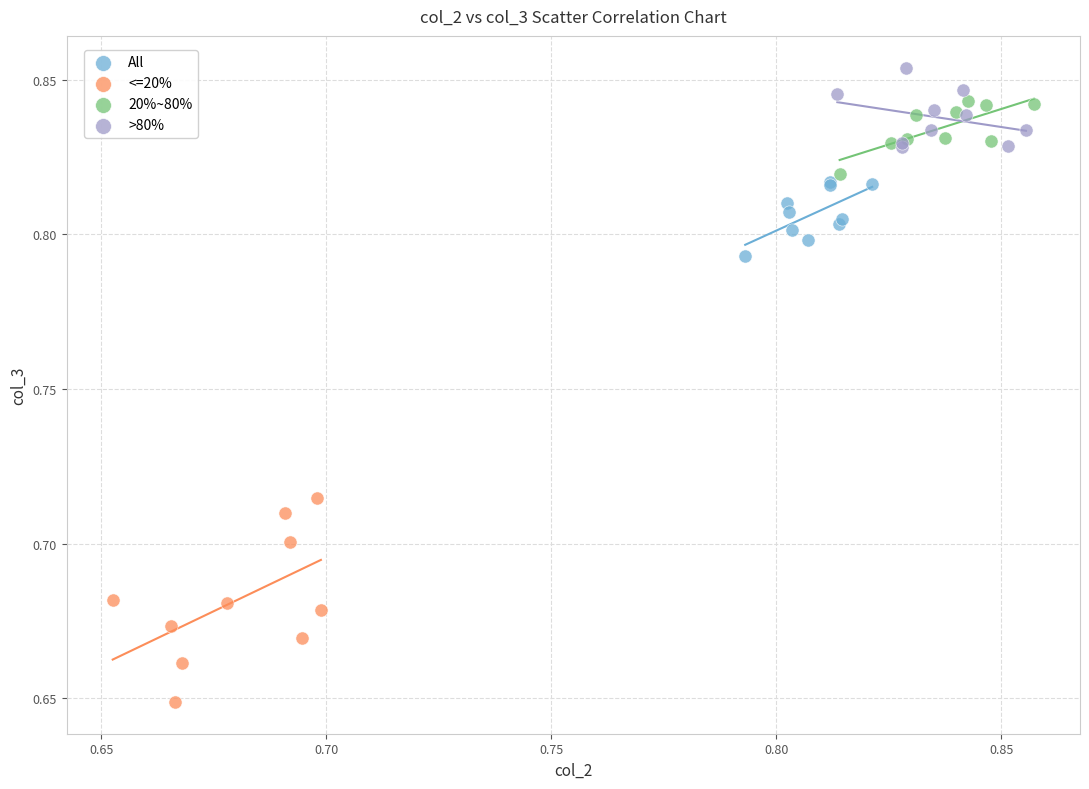

Which series has the largest Y range (max minus min)?

<=20%